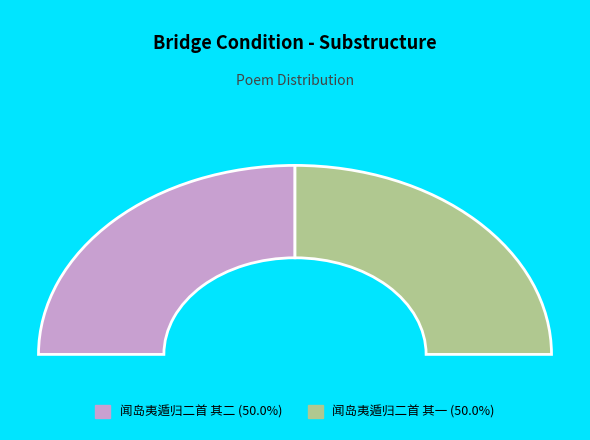

What is the majority slice?

闻岛夷遁归二首 其二